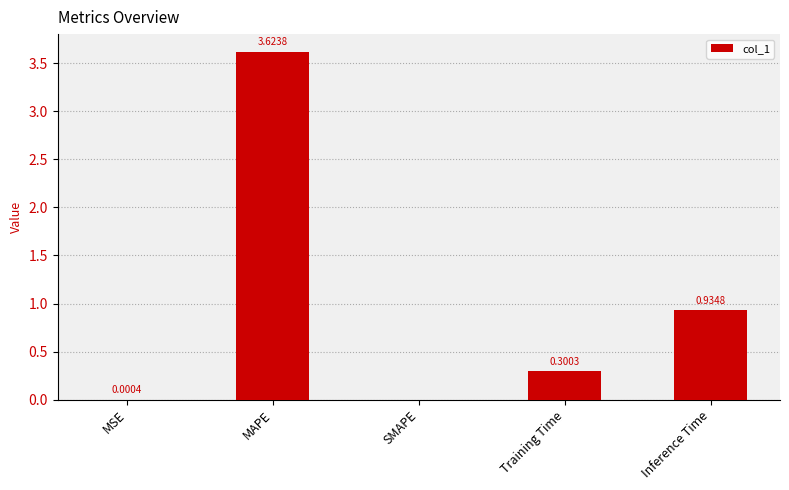

Count the number of values greater than 0.

4